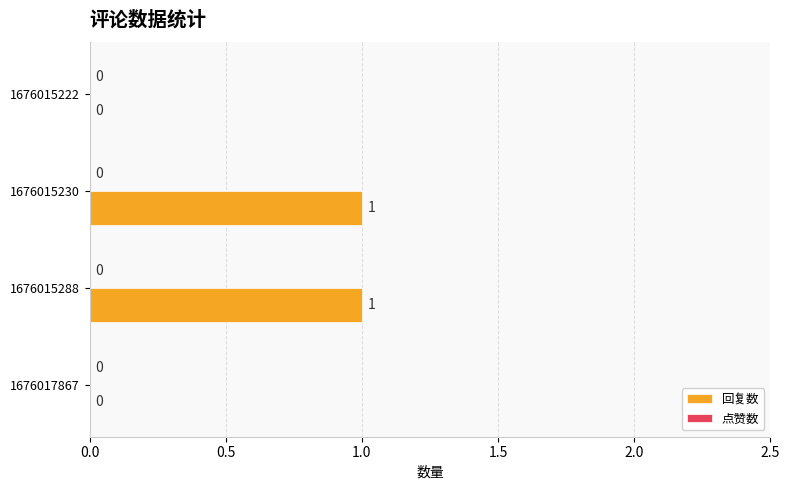

Reading bottom to top, list all the values displayed in this chart.

1676017867=0	1676015288=1	1676015230=1	1676015222=0